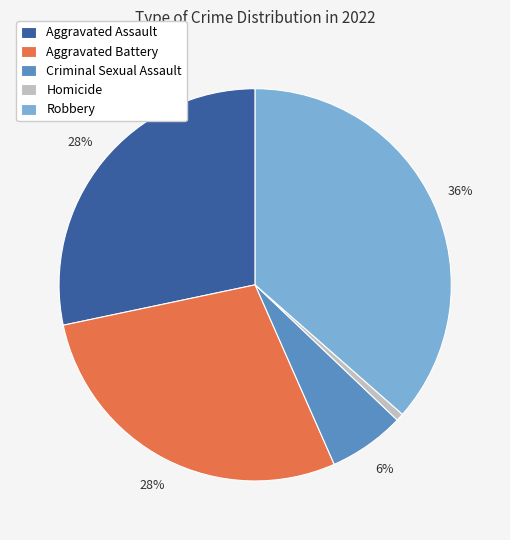

Does Aggravated Battery account for over 50% of the chart?

No